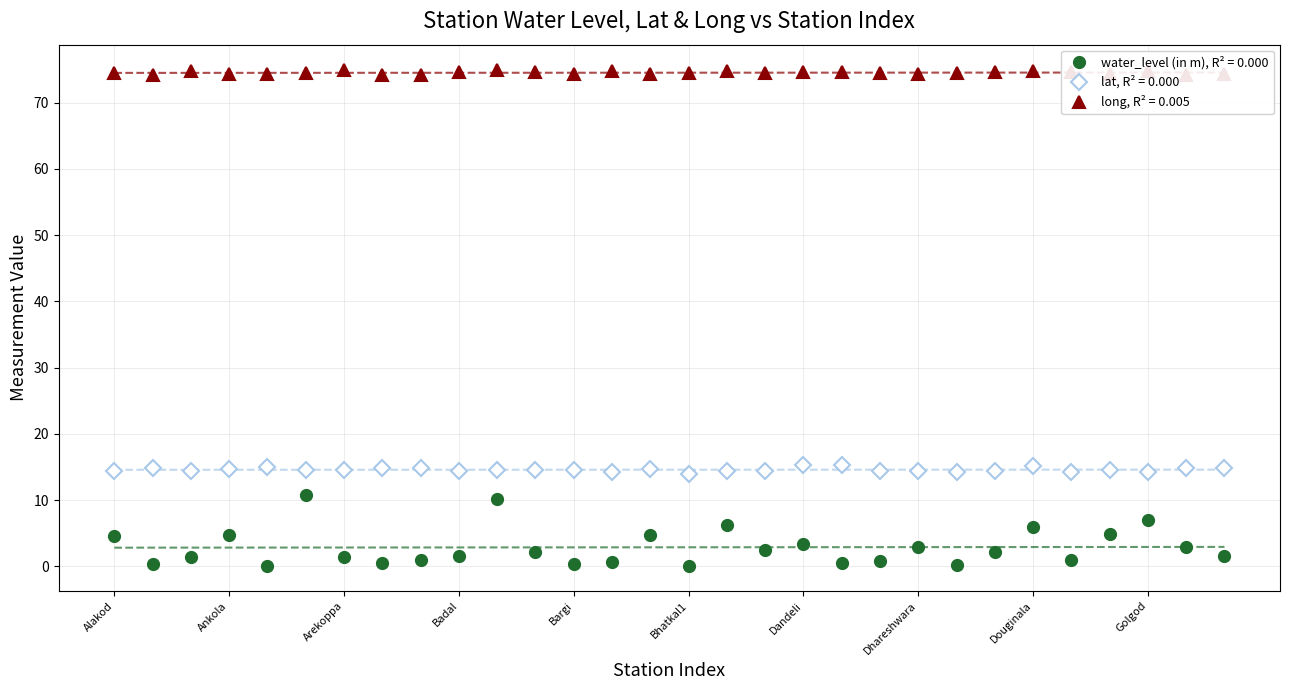

What is the lowest value of the long series?

74.2